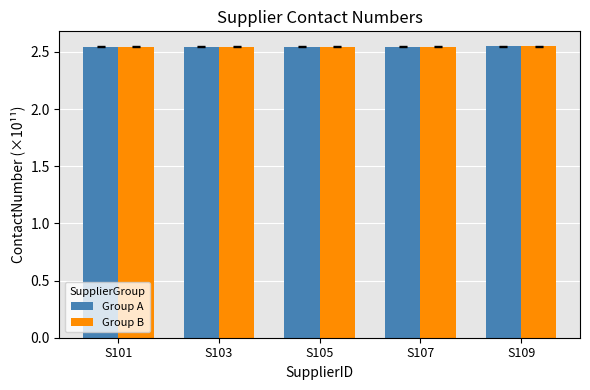

Count the Group A values in the range 2 to 3.

5